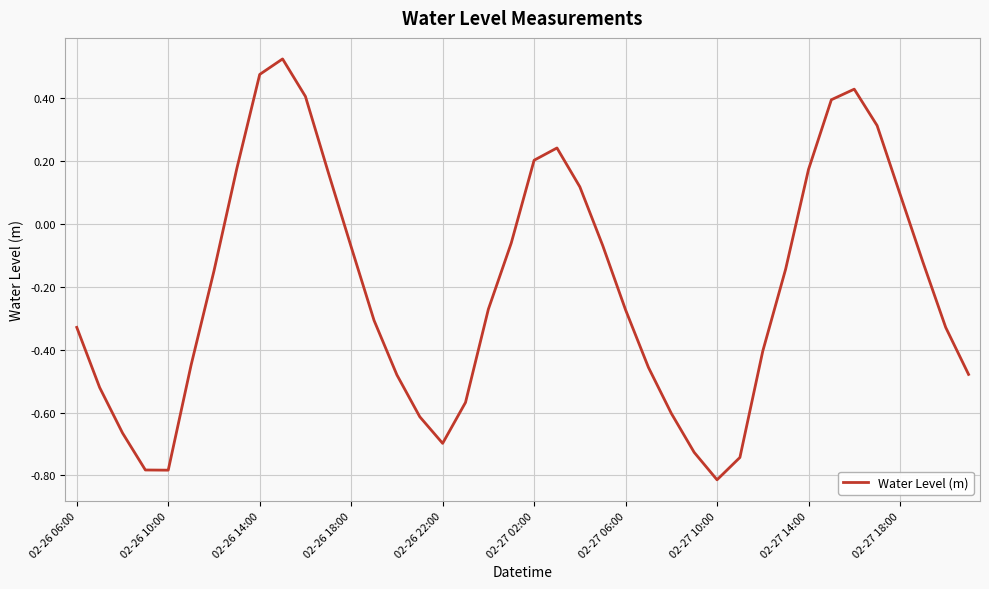

How many lines are shown in the chart?

1